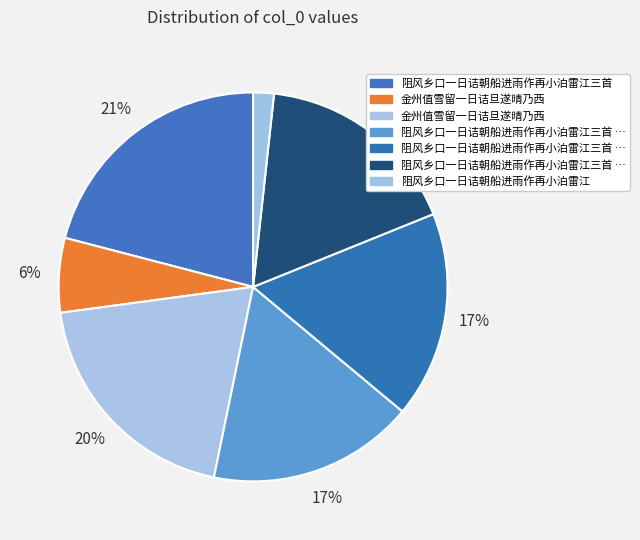

Which slice is the largest?

阻风乡口一日诘朝船进雨作再小泊雷江三首